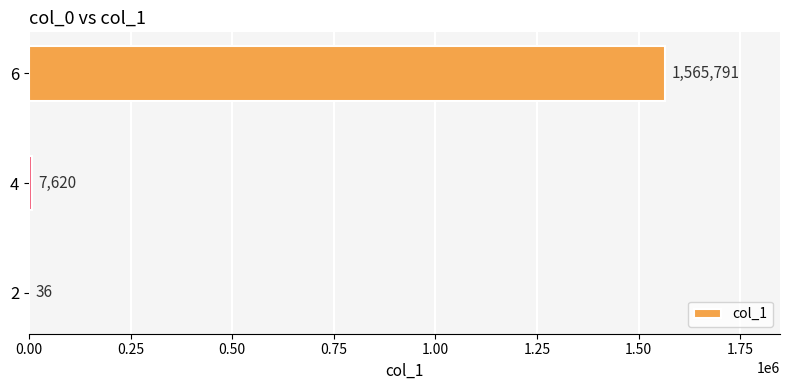

What is the sum of all values?

1573447